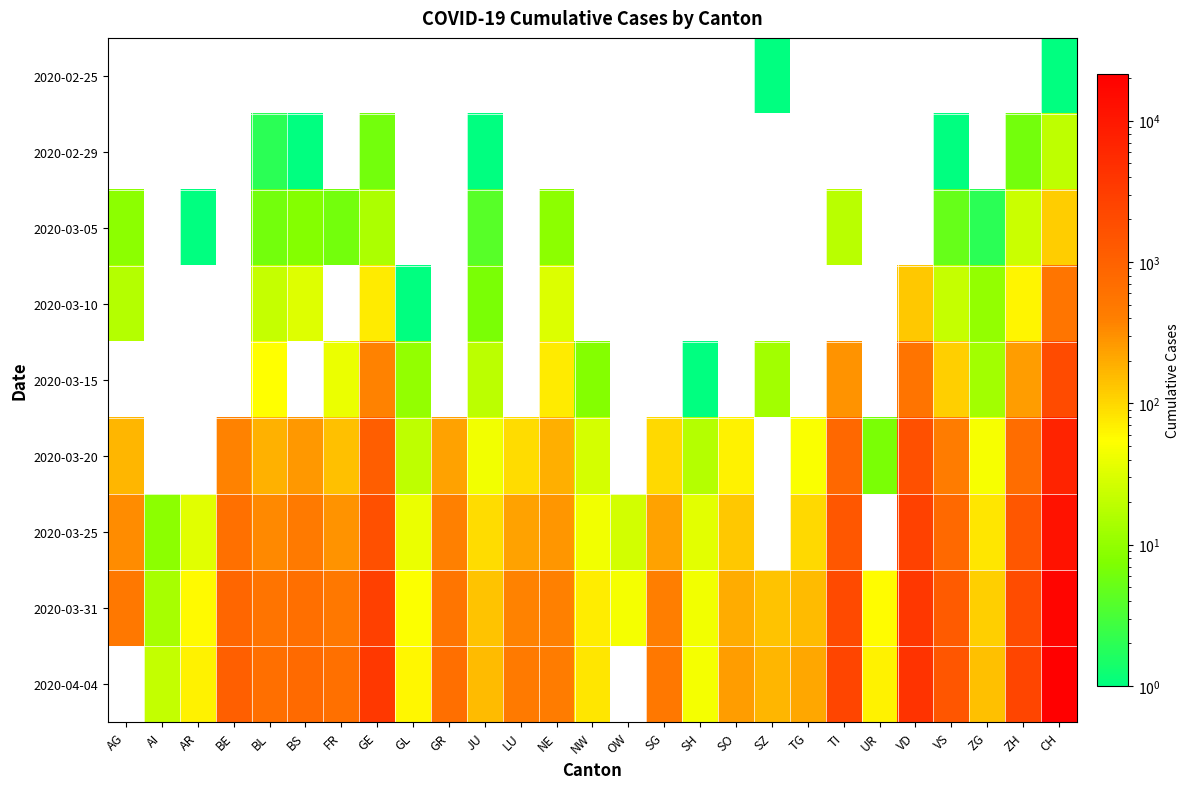

The 2020-03-15 series shows 2022.0 at CH. True or false?

True